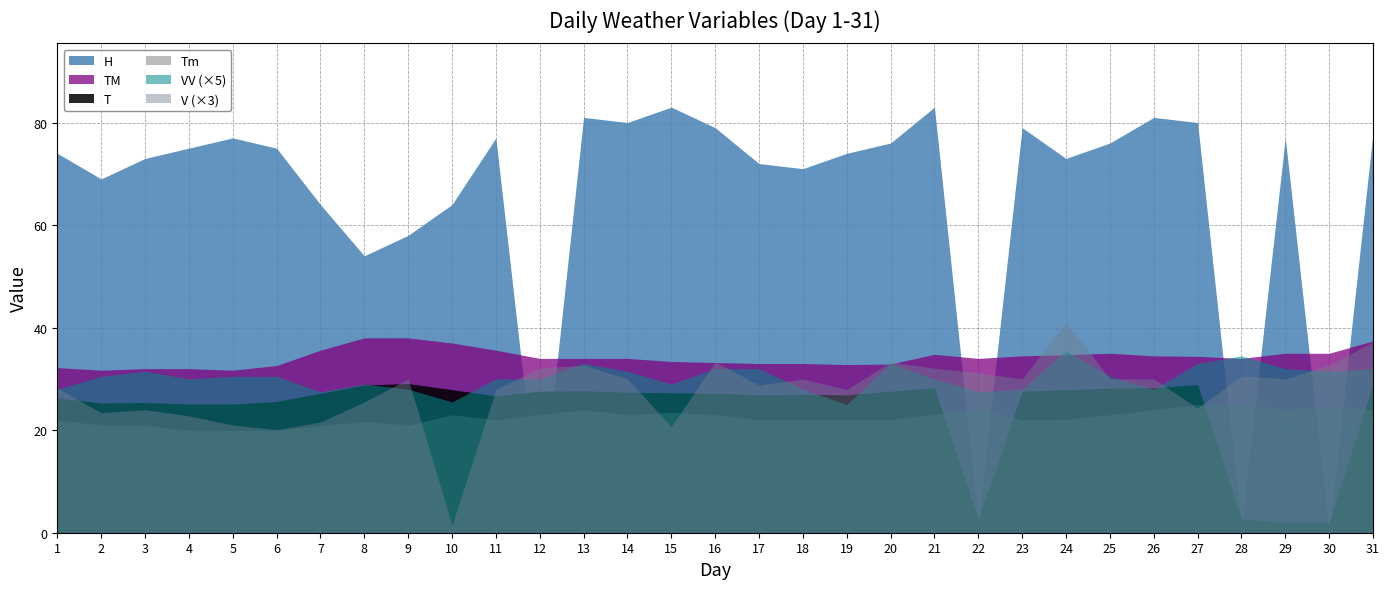

What is the sum of all H values?

2008.0